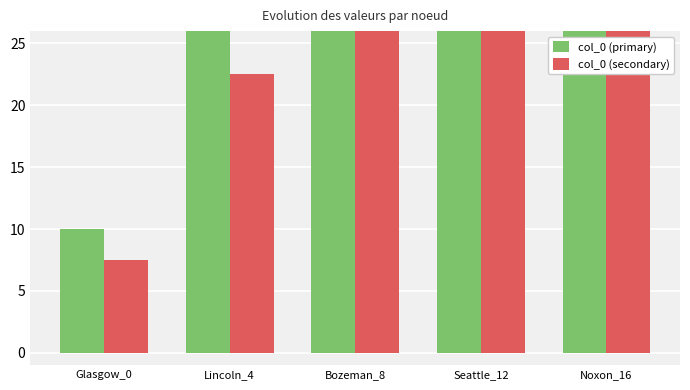

What position from the right is Lincoln_4?

4